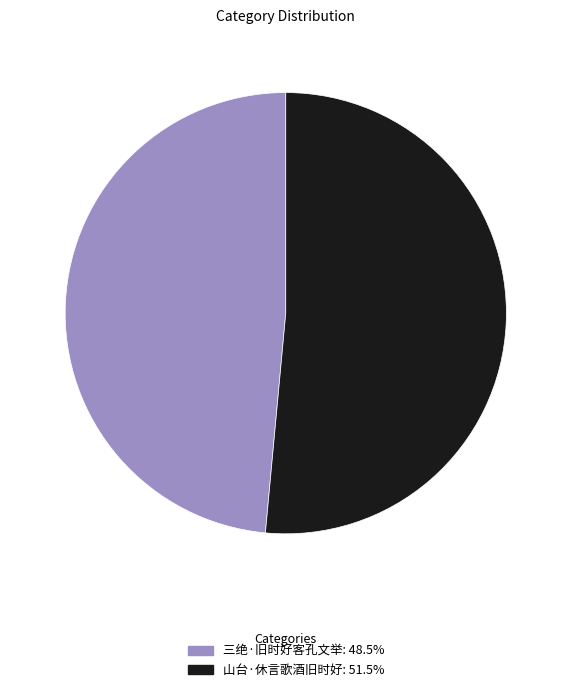

What is the ratio of the value at 三绝·旧时好客孔文举 to the value at 山台·休言歌酒旧时好?

0.9